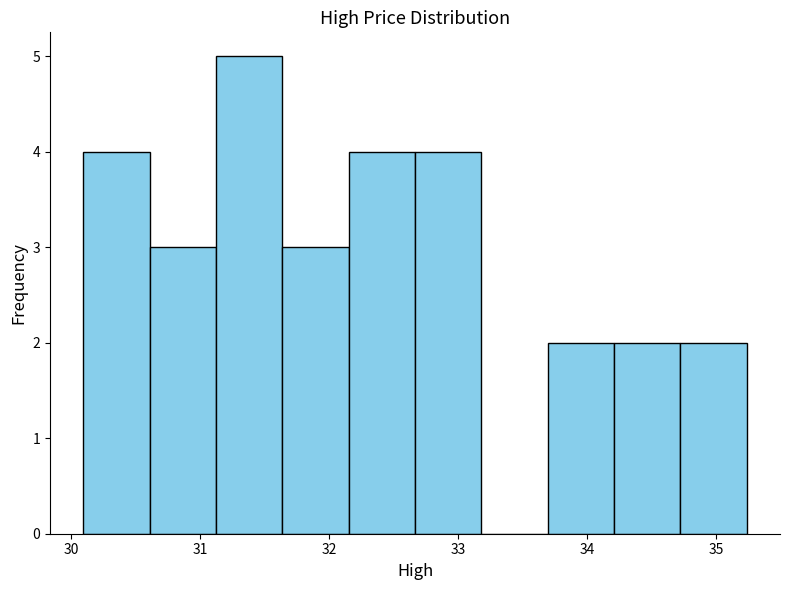

What is the height of the bar covering 32.2 to 32.7 on the x-axis? Neither the bar edges nor the heights are printed on the chart, so give them approximately, as read against the axes.

4